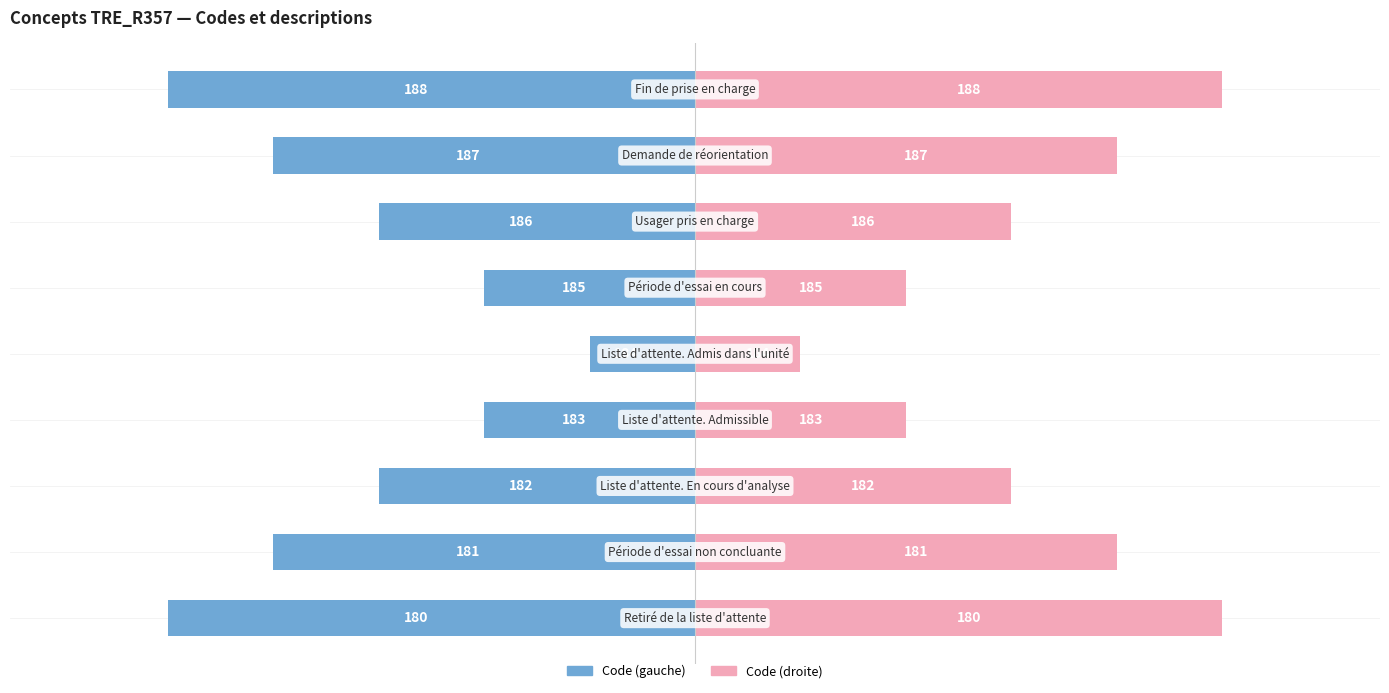

Is it true that Code (gauche) equals -5 at 8?

True